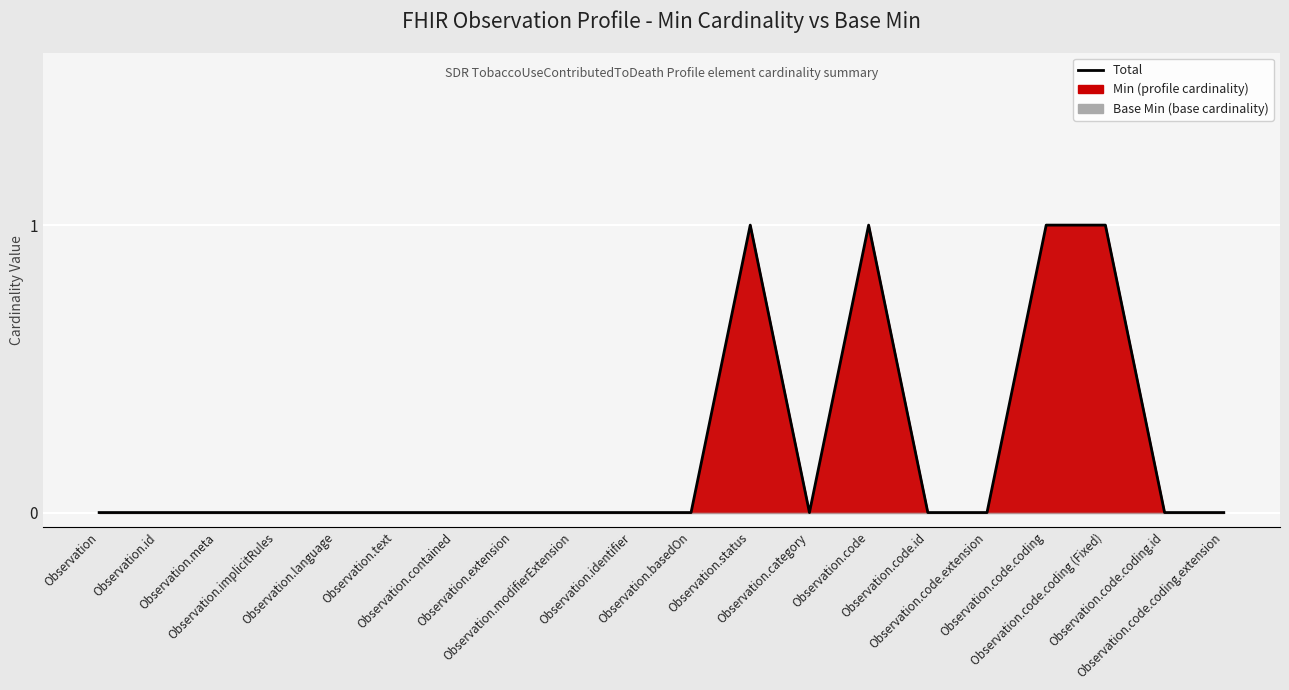

At which category does the chart reach its minimum across all series?

Observation